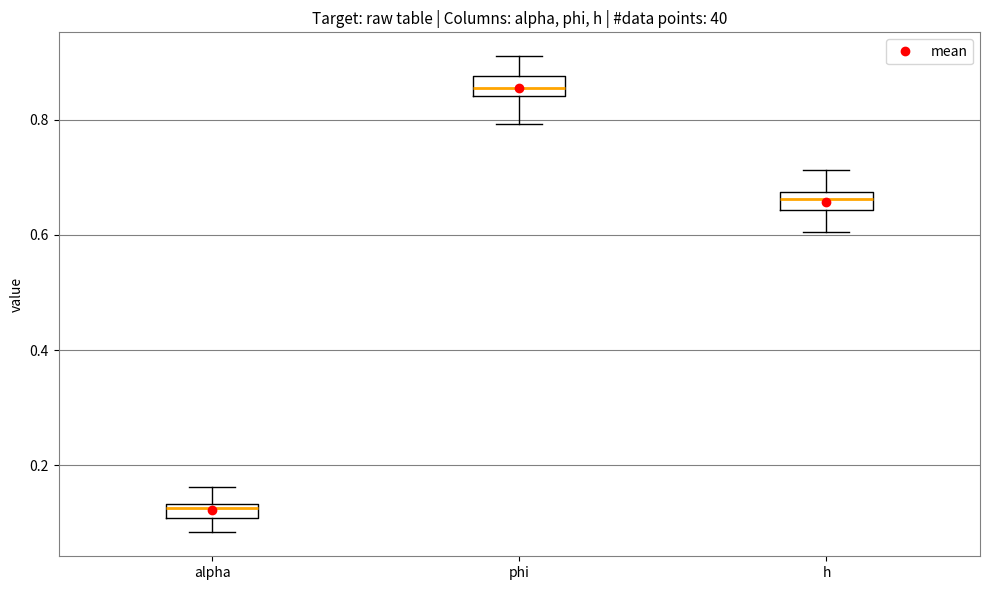

Where is the upper edge of the box for alpha on the y-axis? The values are not printed on the chart, so give them approximately, as read against the axis.

0.14